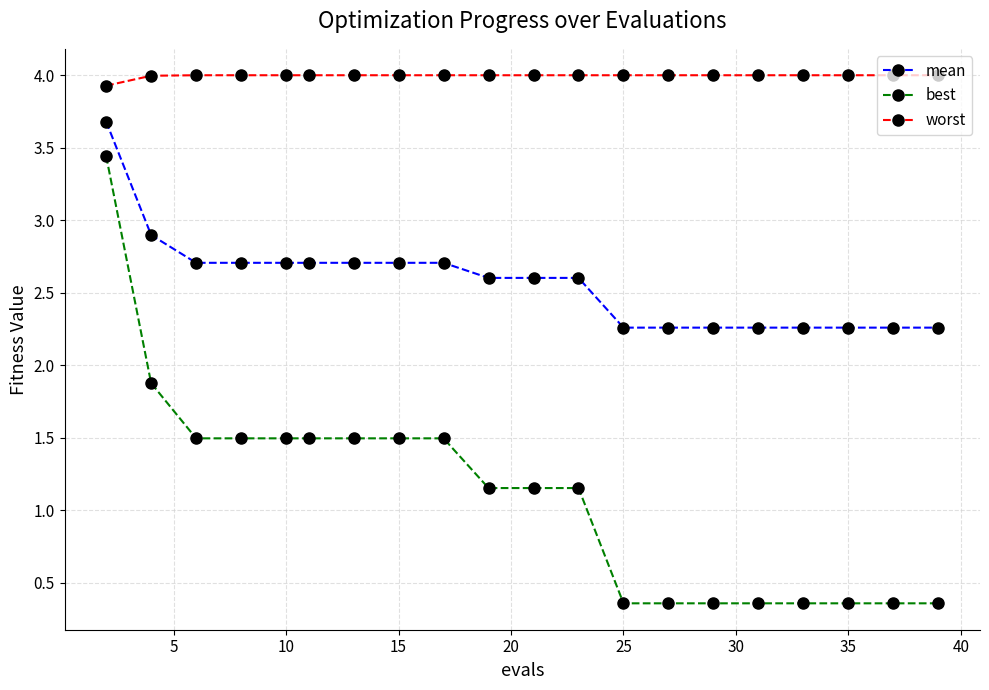

Rank the series by their average value, from lowest to highest.

best, mean, worst